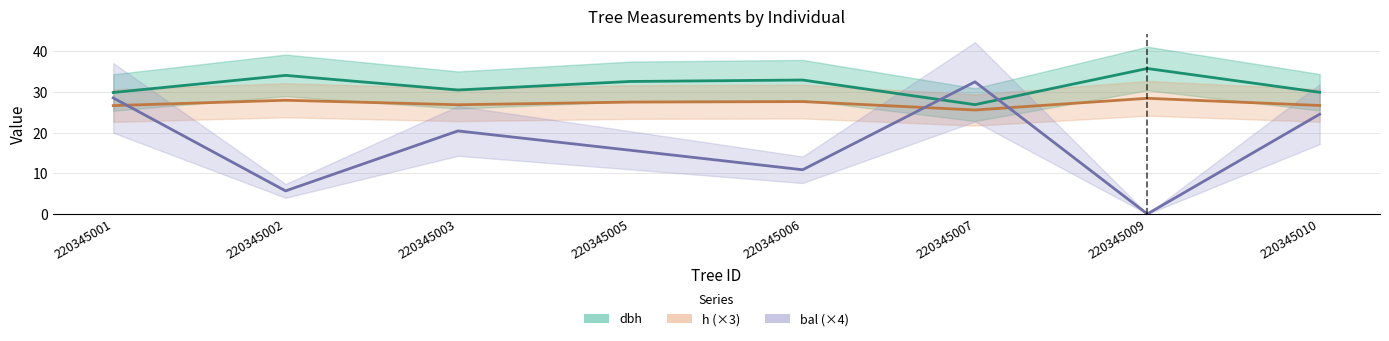

Which series has the largest total across all categories?

dbh